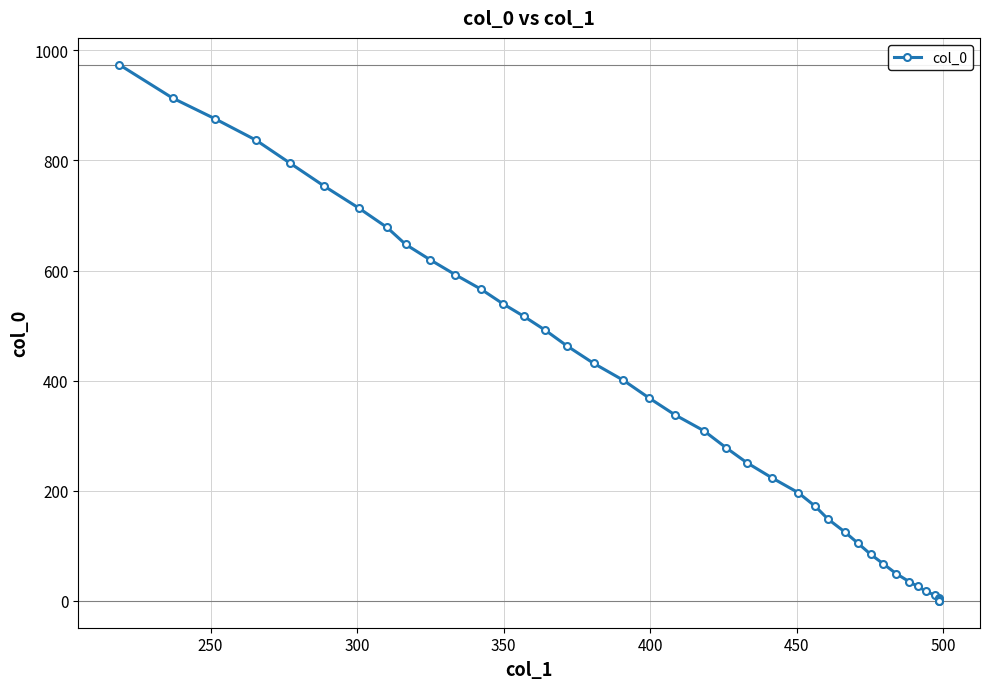

Is this an area chart (filled region under the line)?

No